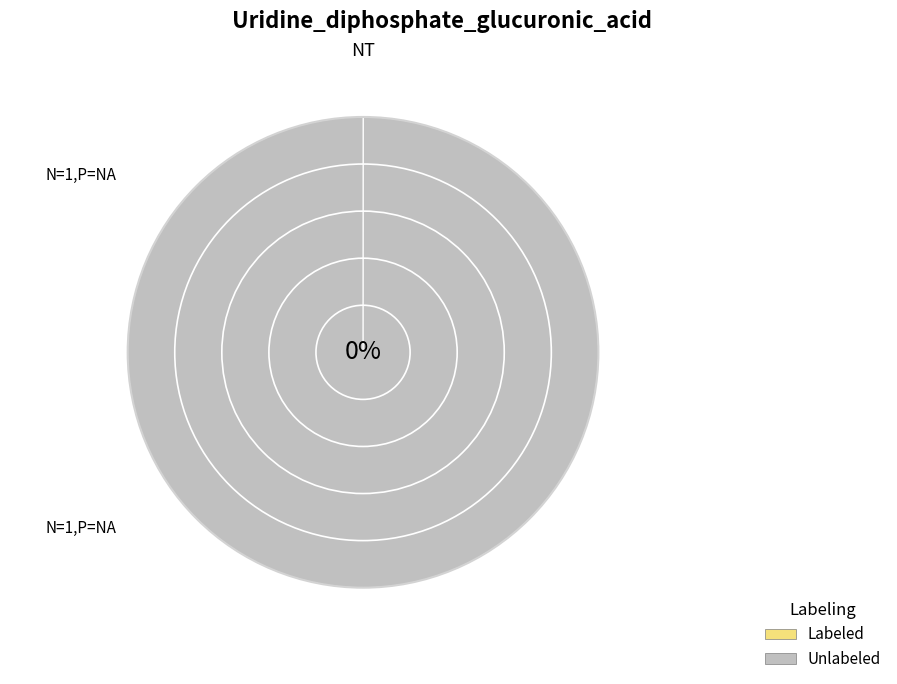

How many slices are in this pie chart?

2